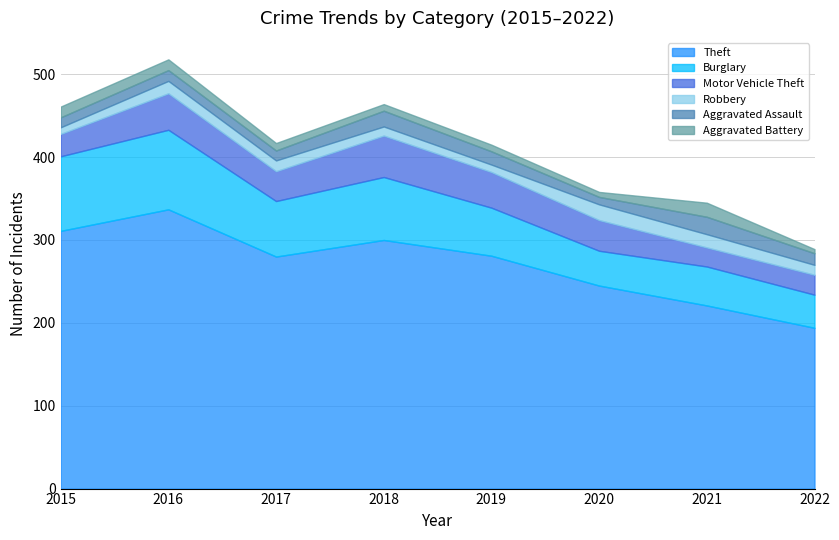

Does the chart display data point markers on the line(s)?

No